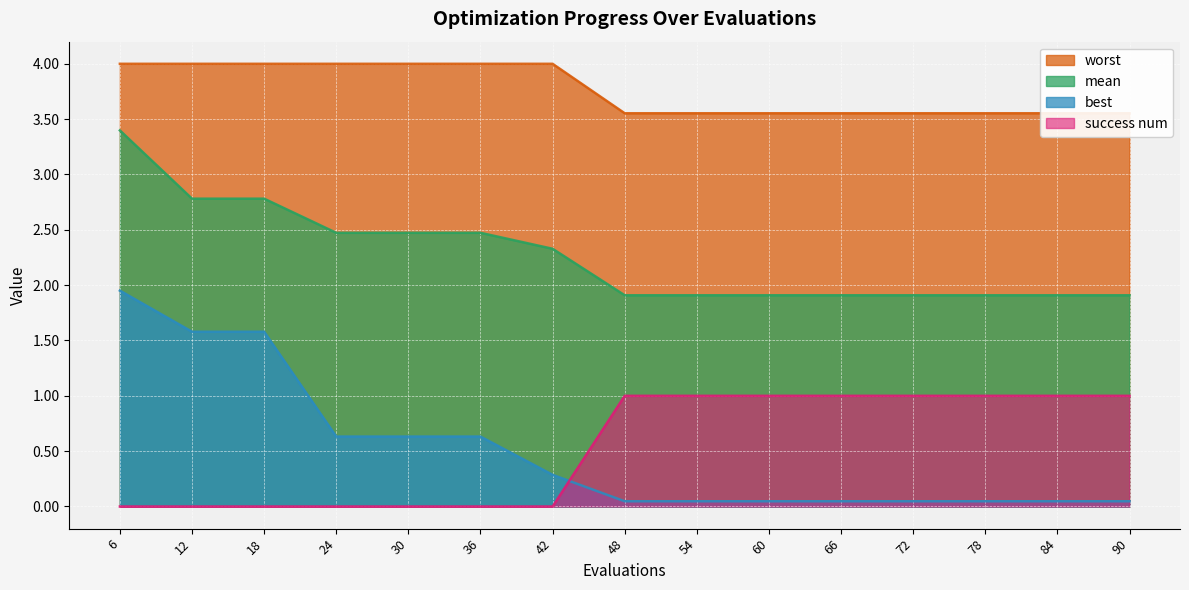

What is the sum of the best values at 6 and 18?

3.5